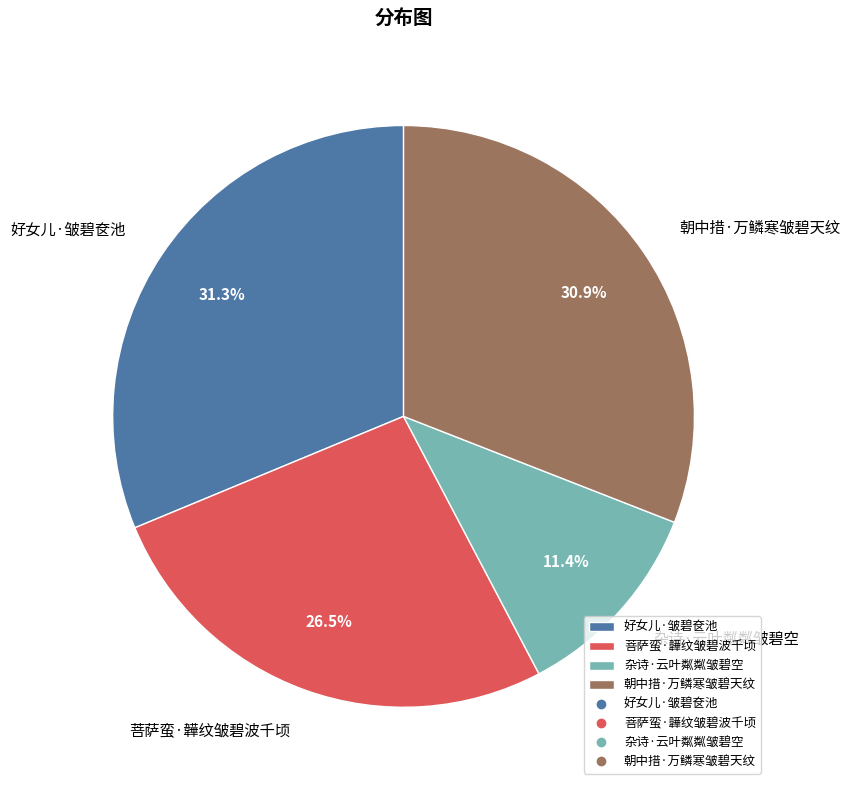

Does 朝中措·万鳞寒皱碧天纹 represent more than half of the total?

No